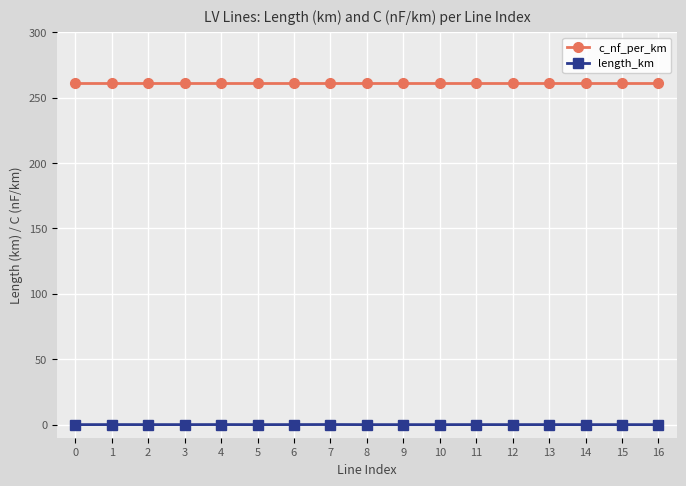

What is the value of the c_nf_per_km point at the 8th from the left?

261.0